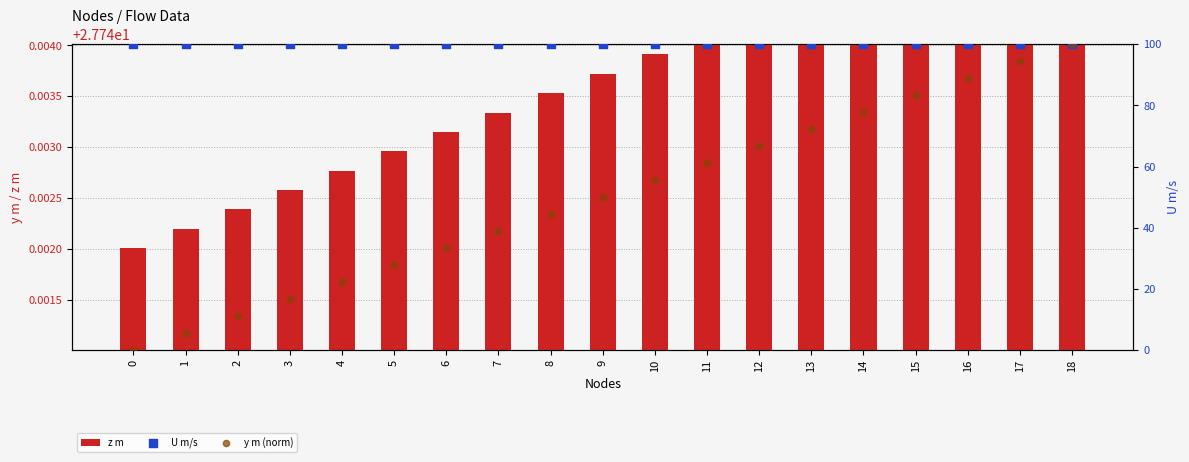

Which series has the widest spread of Y values?

y m (norm)